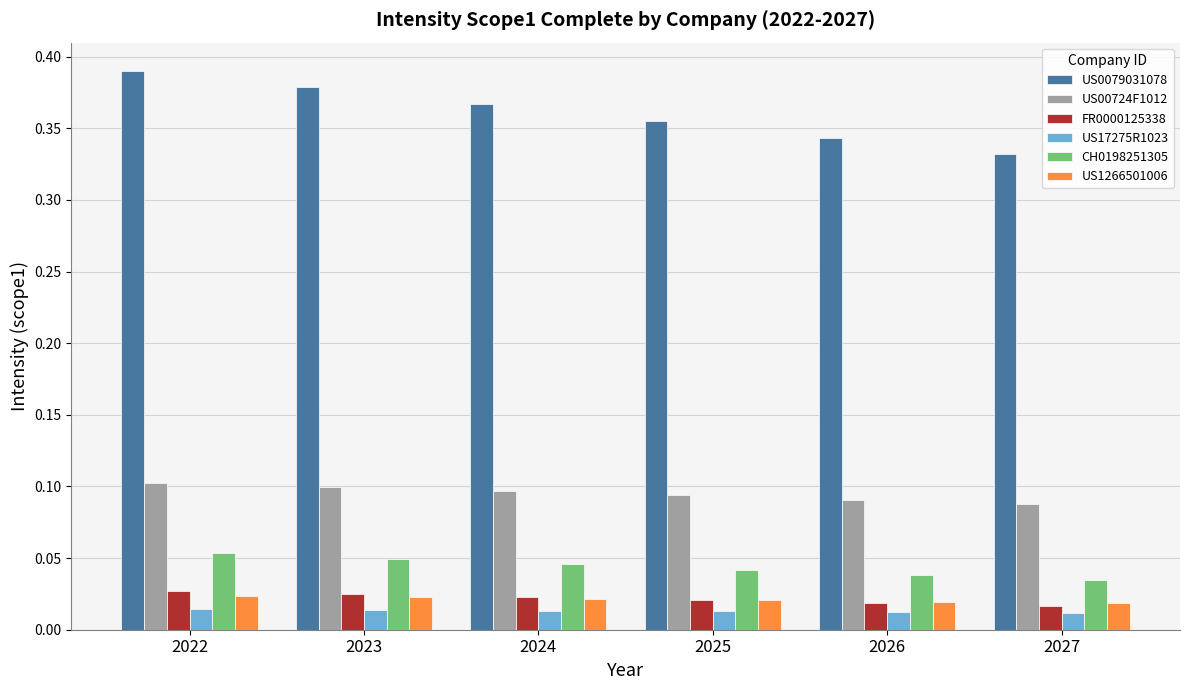

True or false: CH0198251305 has a value of 0.0 at 2022.

False